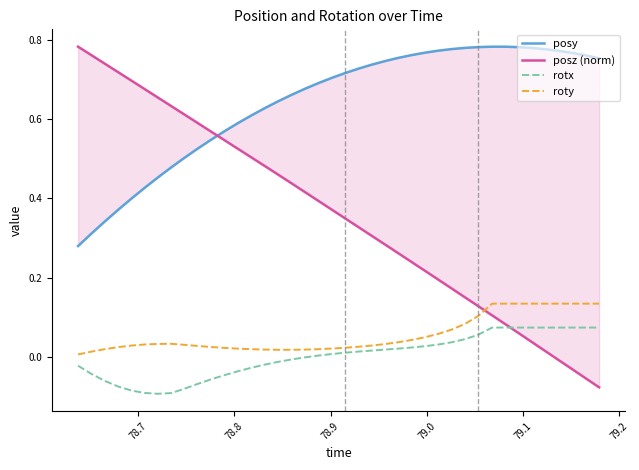

At which category does the chart reach its minimum across all series?

79.2